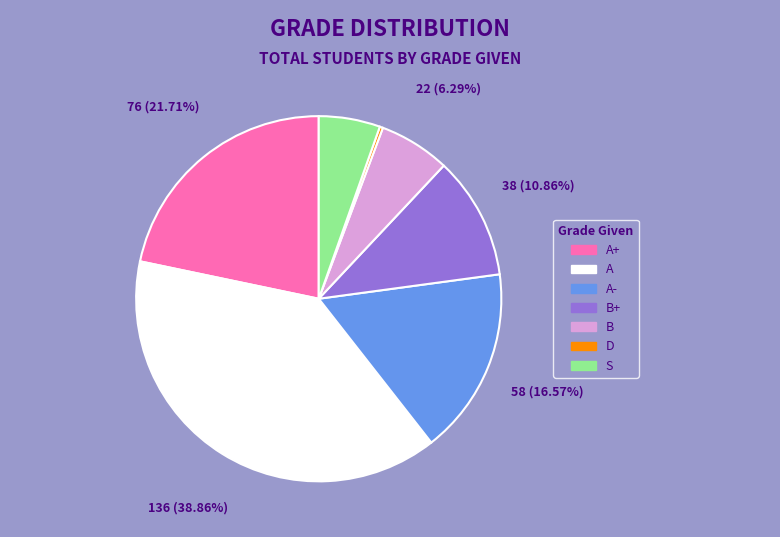

Is there a majority slice in this chart?

No